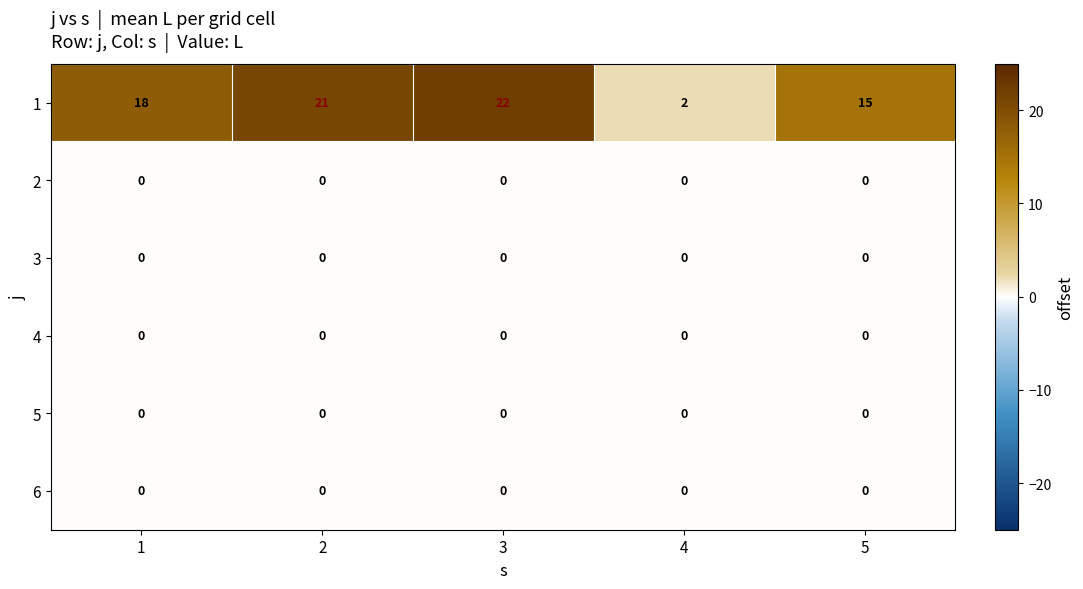

Read the 1 value at 5, to the nearest 10.

20